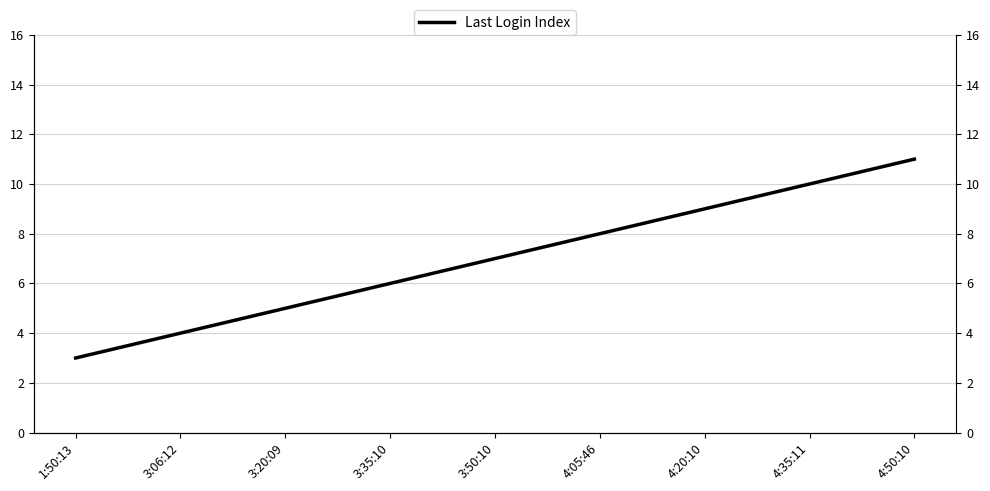

List the labels in order of value, largest first.

4:50:10, 4:35:11, 4:20:10, 4:05:46, 3:50:10, 3:35:10, 3:20:09, 3:06:12, 1:50:13